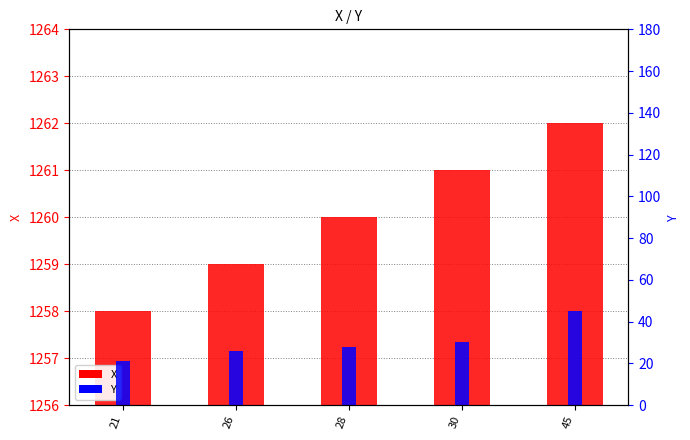

List the series in order of their overall mean, lowest first.

Y, X